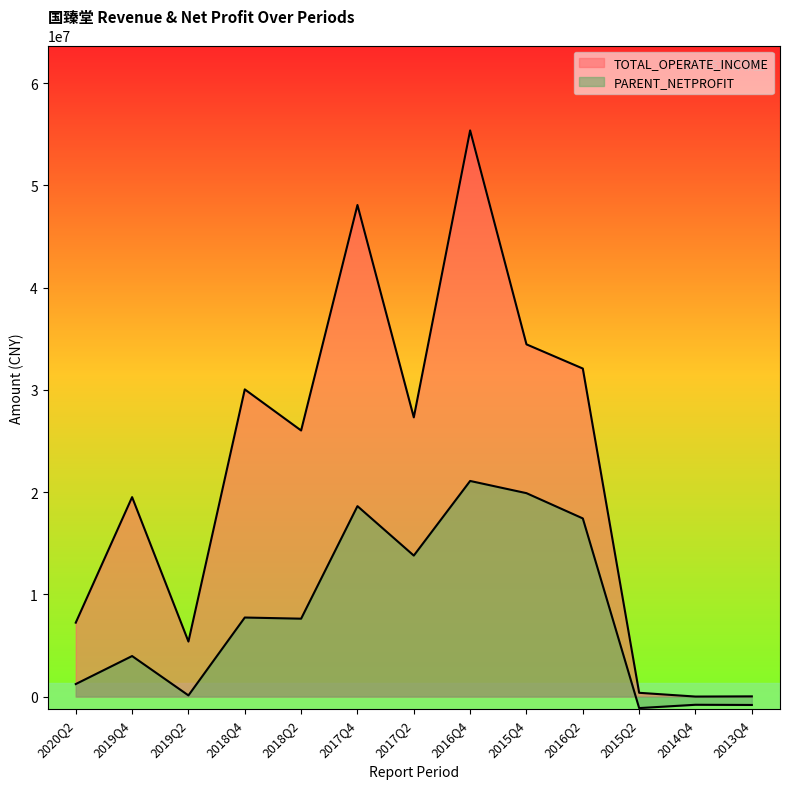

What is the average value of the PARENT_NETPROFIT series?

8364718.3